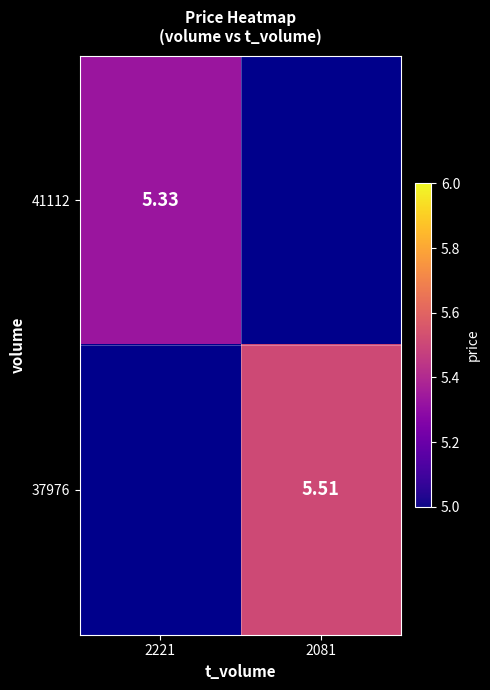

Rank the series by their maximum value, from highest to lowest.

37976, 41112